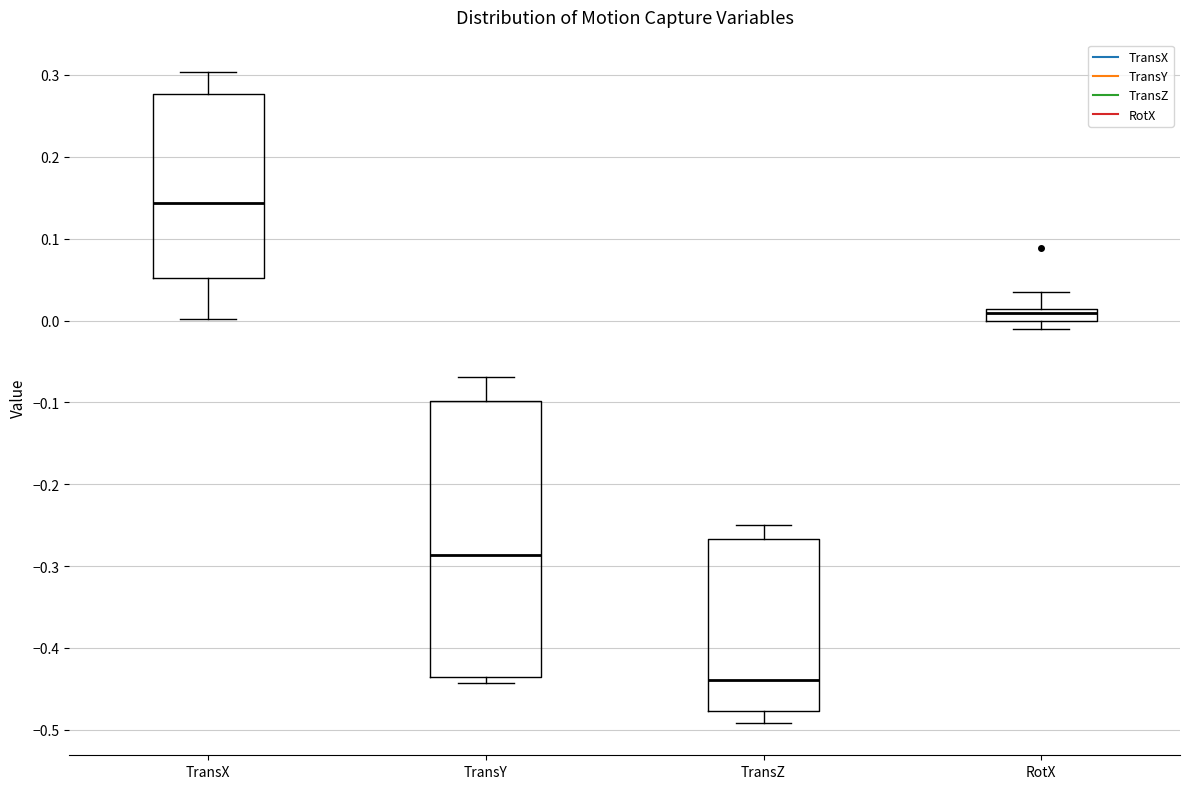

Where is the upper edge of the box for RotX on the y-axis? The values are not printed on the chart, so give them approximately, as read against the axis.

0.01